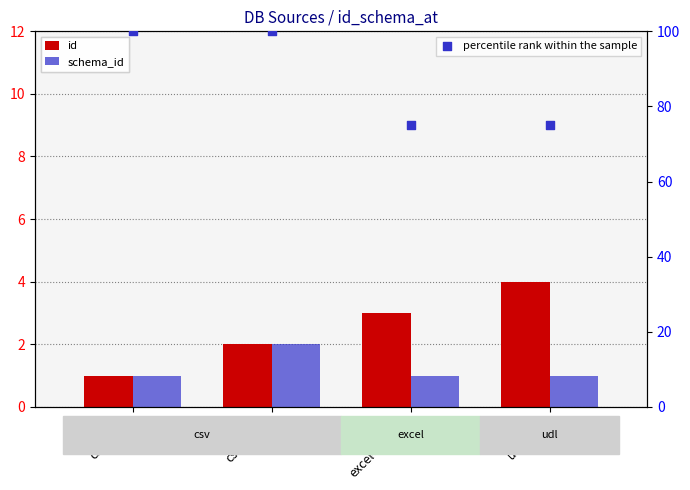

Which series contains the highest Y value?

percentile rank within the sample